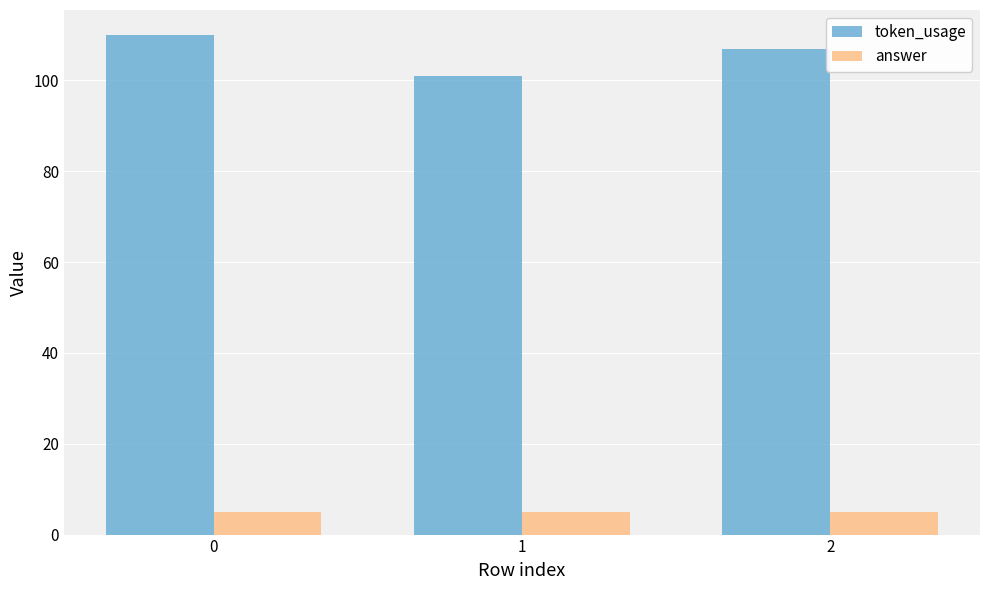

How many values in the token_usage series are below 107?

1